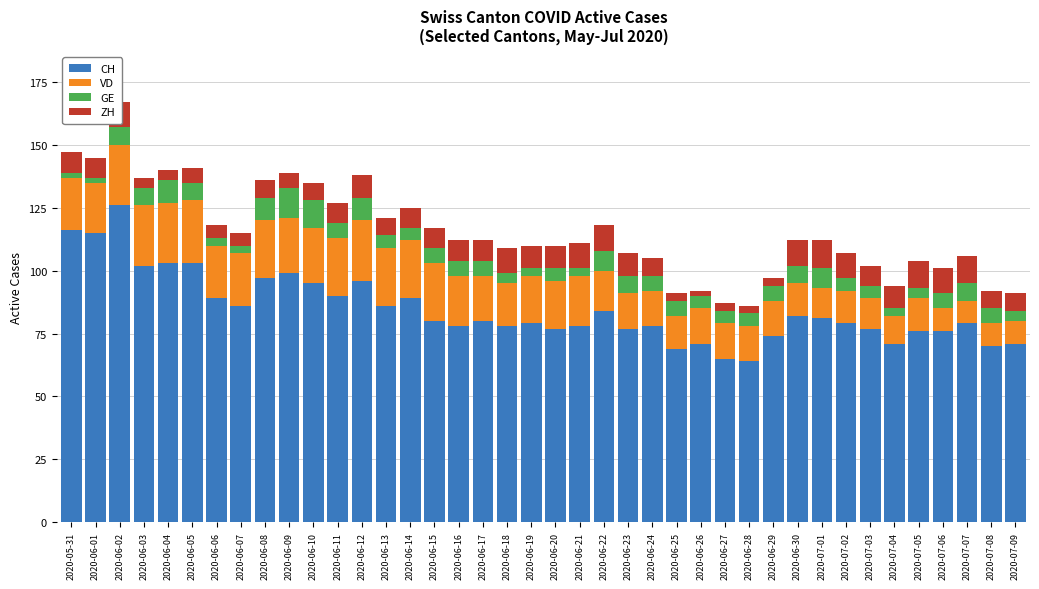

At which category is the sum across all series the highest?

2020-06-02